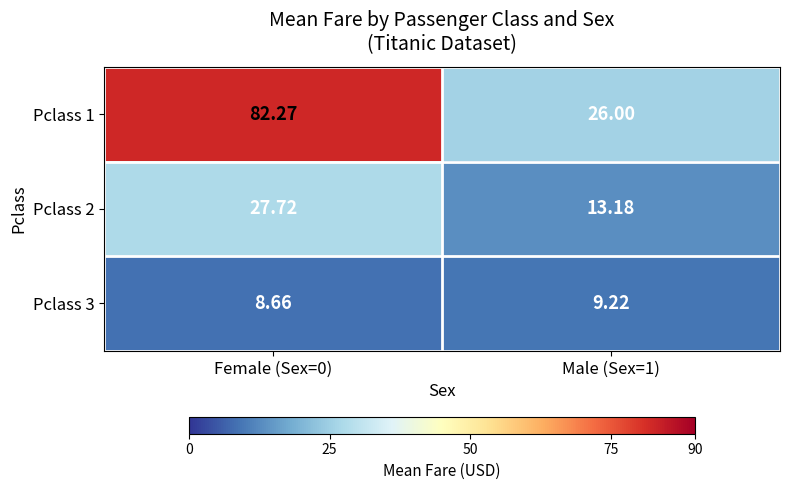

Is the value of Pclass 3 at Male (Sex=1) greater than the value of Pclass 2 at Female (Sex=0)?

No